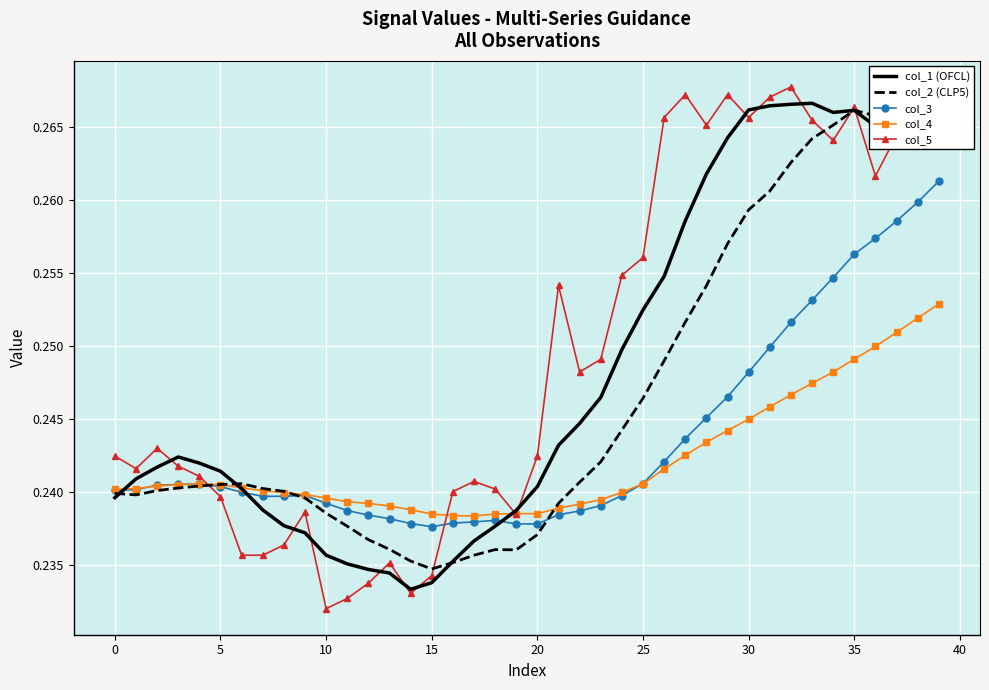

Which series has the largest range (max minus min)?

col_5